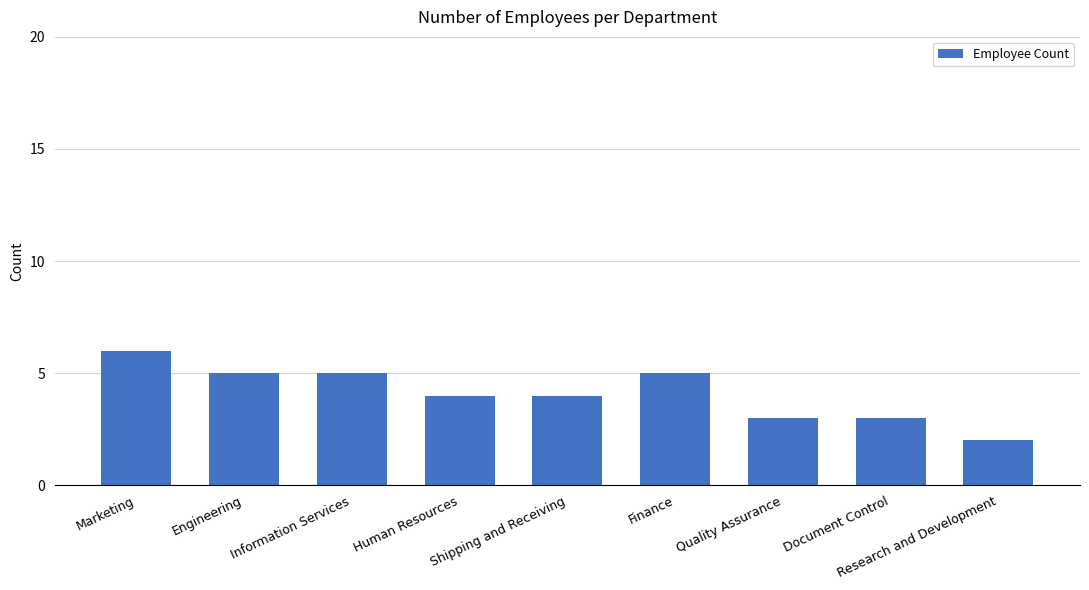

True or false: the data shows 6 at Shipping and Receiving.

False